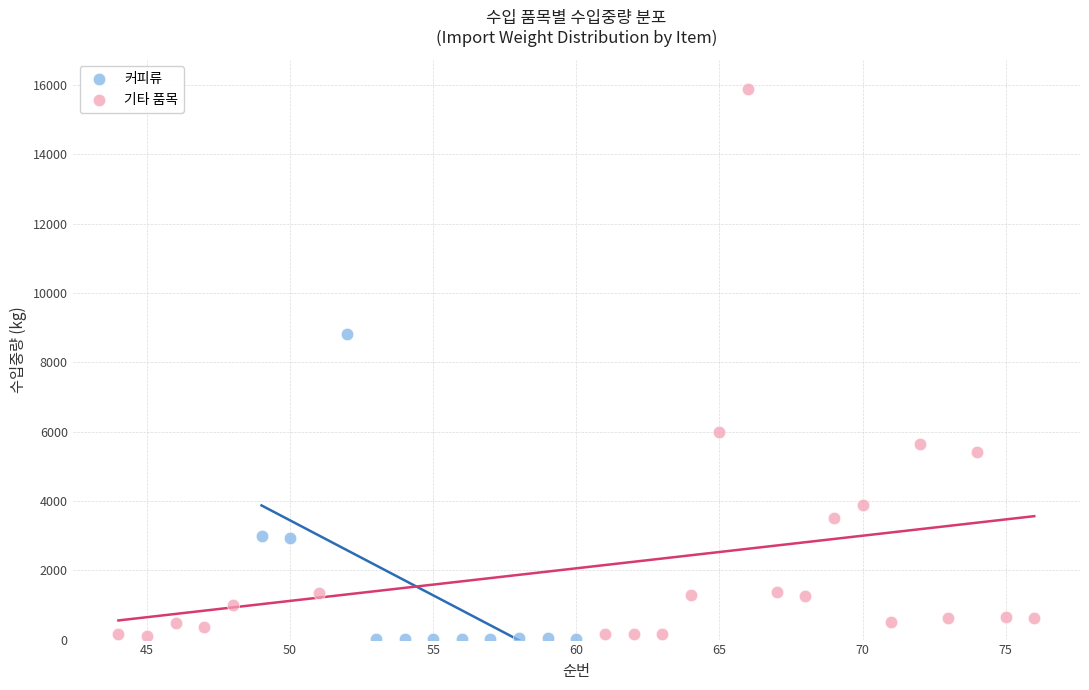

Which series has the widest spread of Y values?

기타 품목